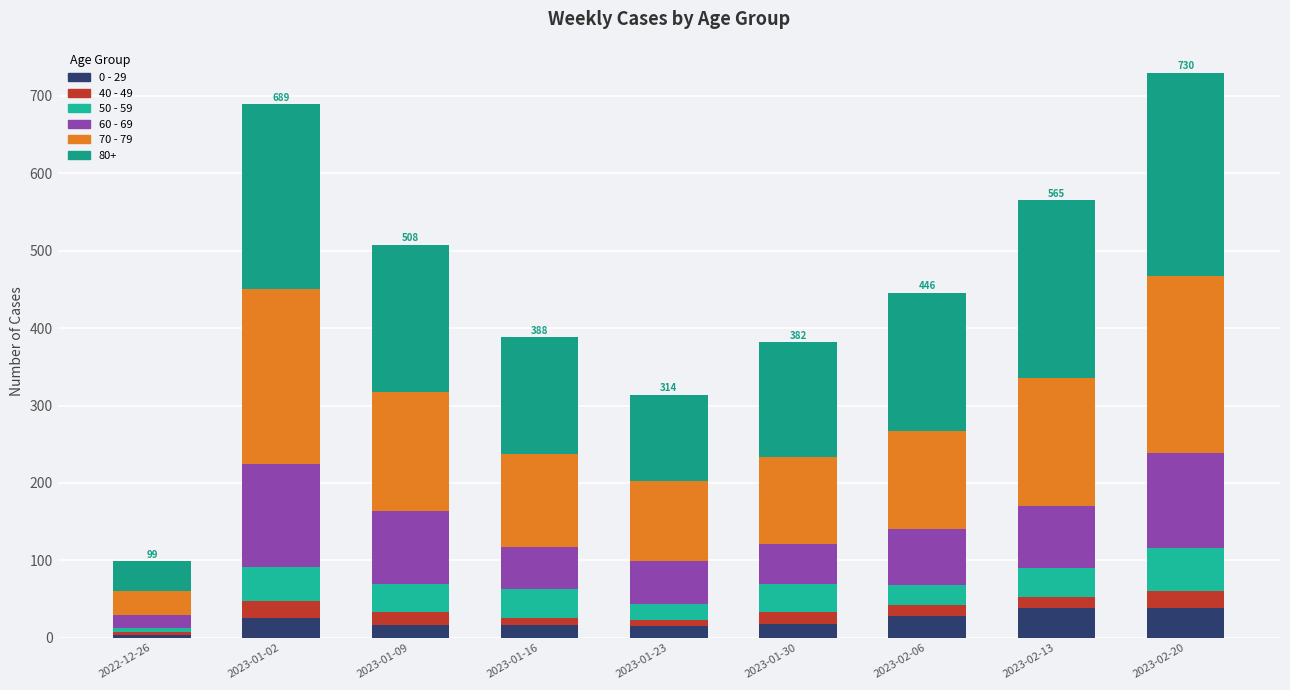

What value does the 0 - 29 series have at 2023-01-16?

17